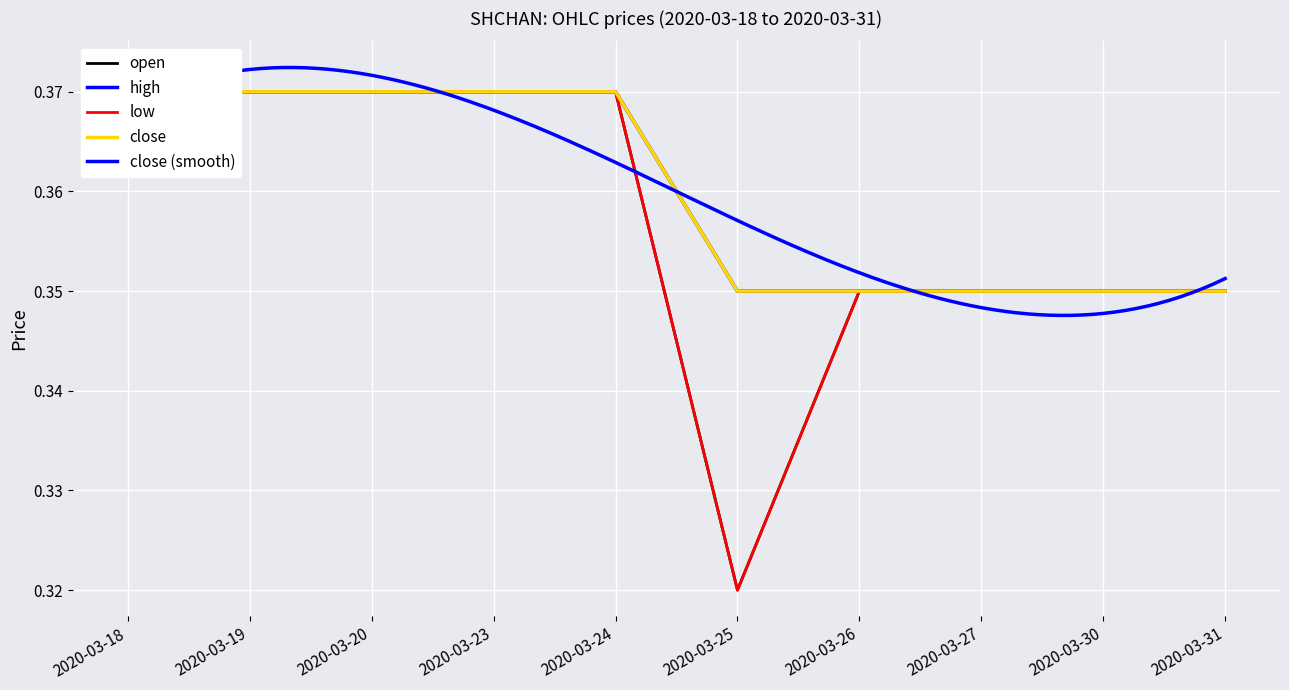

At which category is the sum across all series the highest?

2020-03-18